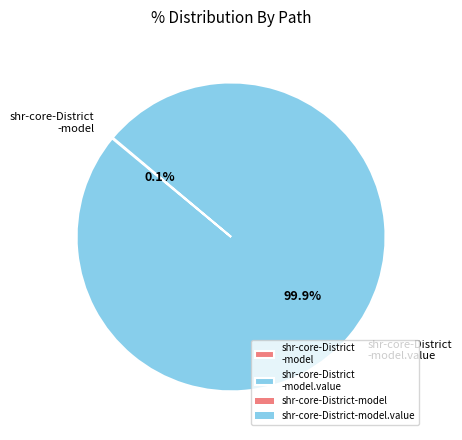

Is there any slice that represents more than half of the pie?

Yes